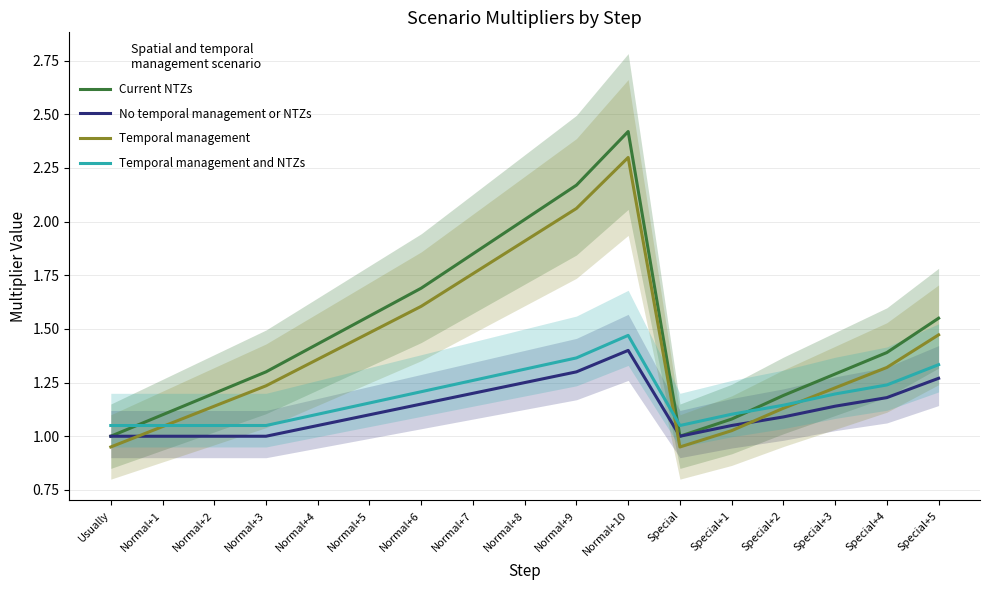

Is it true that Current NTZs equals 1.8 at Special+1?

False